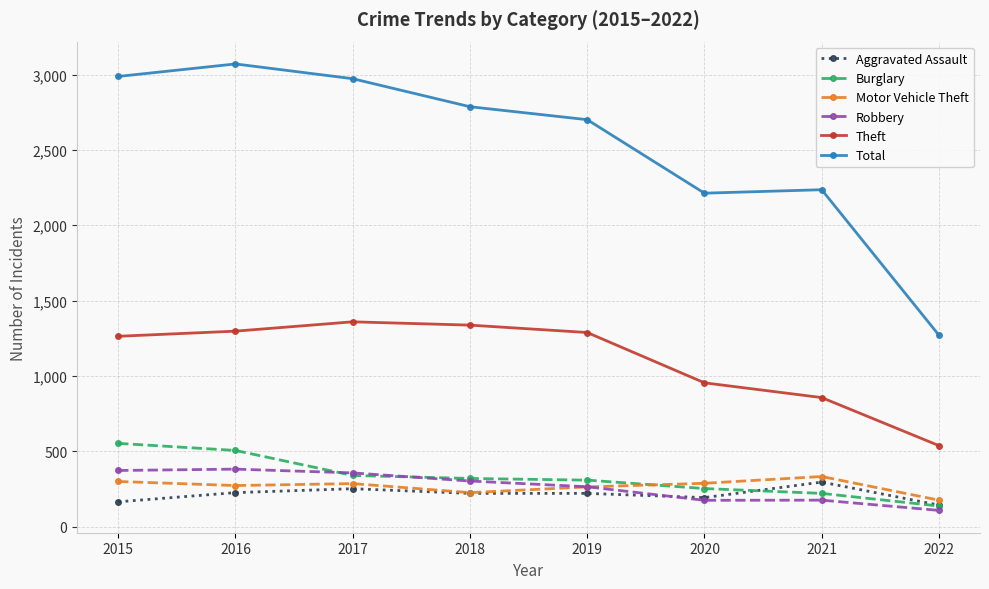

True or false: Aggravated Assault and Theft cross at least once.

False